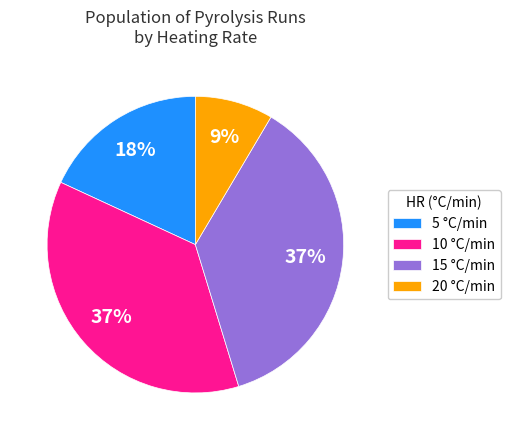

To the nearest percent, what is the difference between the largest and smallest slice percentages?

28%